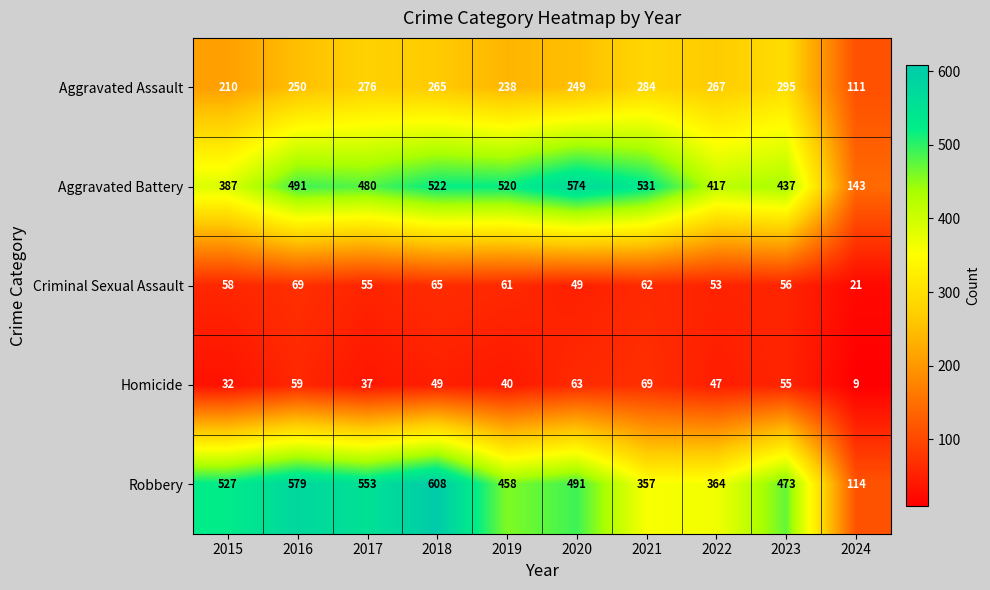

Is it true that Aggravated Battery equals 480 at 2017?

True